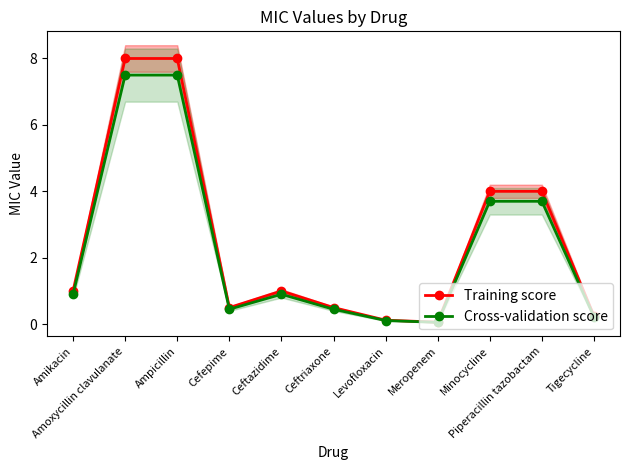

True or false: Cross-validation score and Training score intersect in this chart.

False